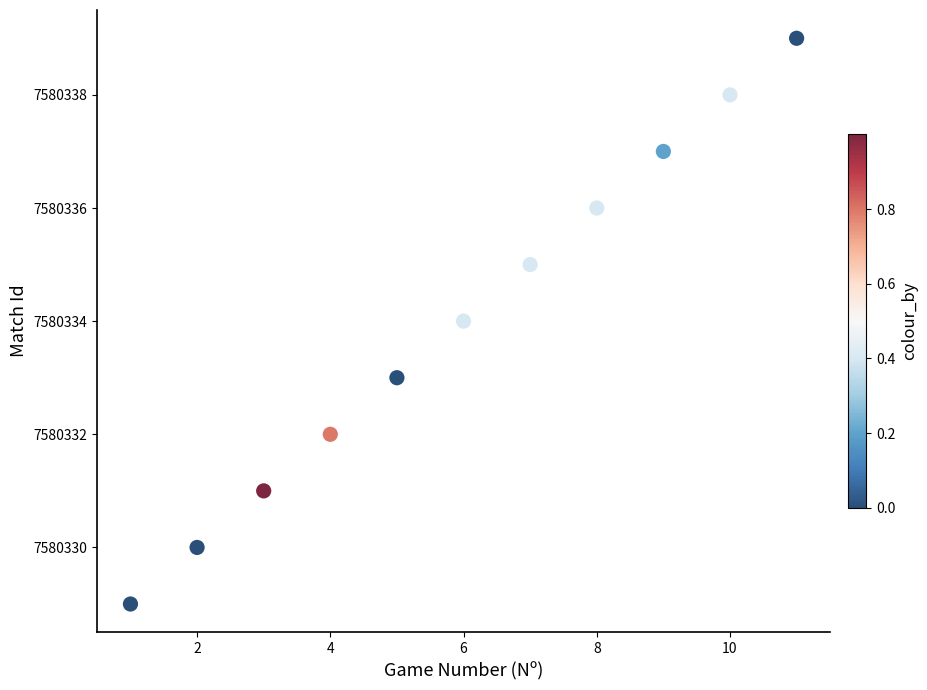

What is the range of Y values (max minus min)?

10